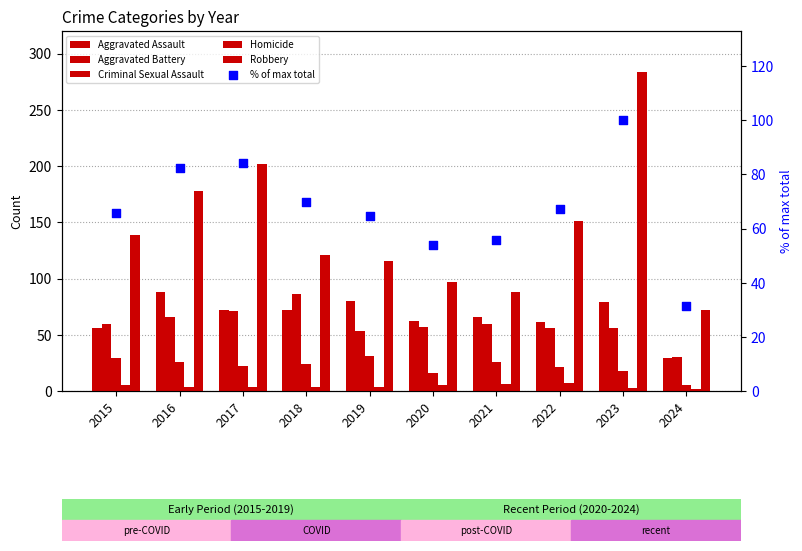

Which series has the largest total across all categories?

Robbery